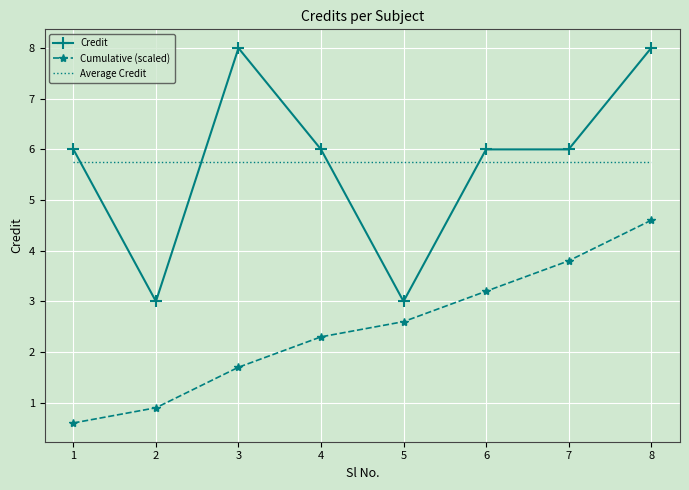

Count the number of categories in the chart.

8